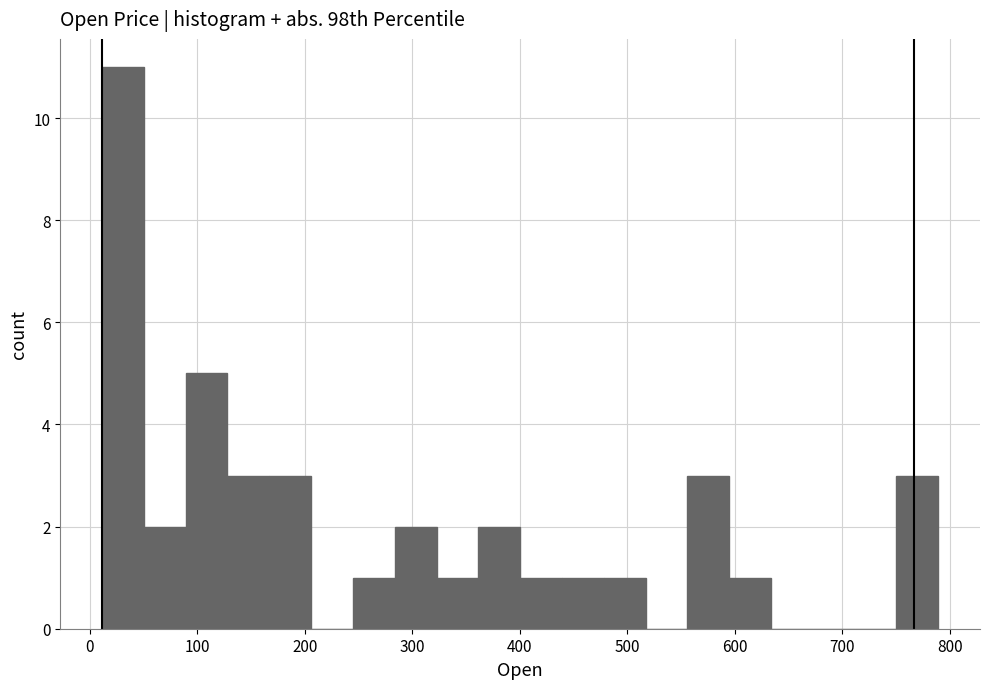

Read against the x-axis, roughly where is the centre of the tallest bar?

30